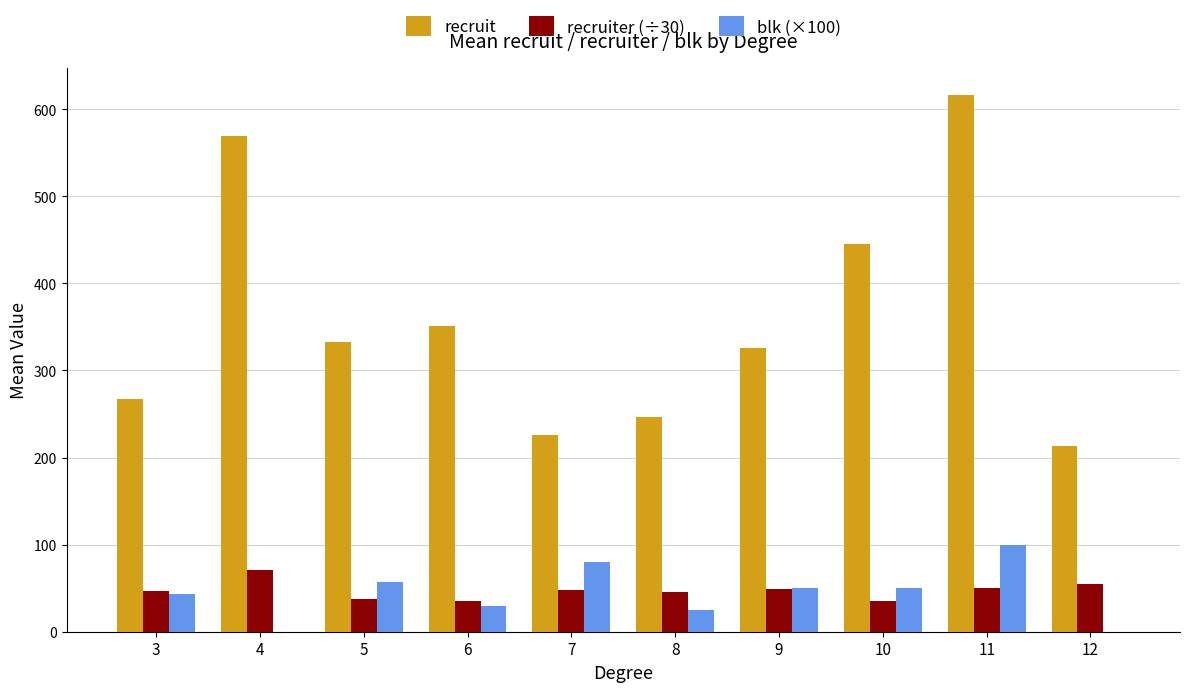

Is the value of recruit at 8 greater than the value of blk (×100) at 10?

Yes